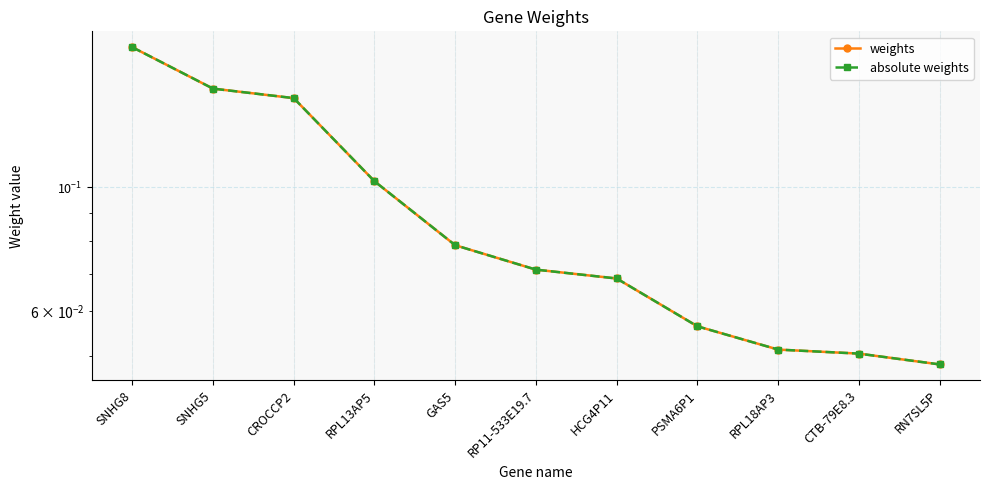

At which category is the sum across all series the highest?

SNHG8